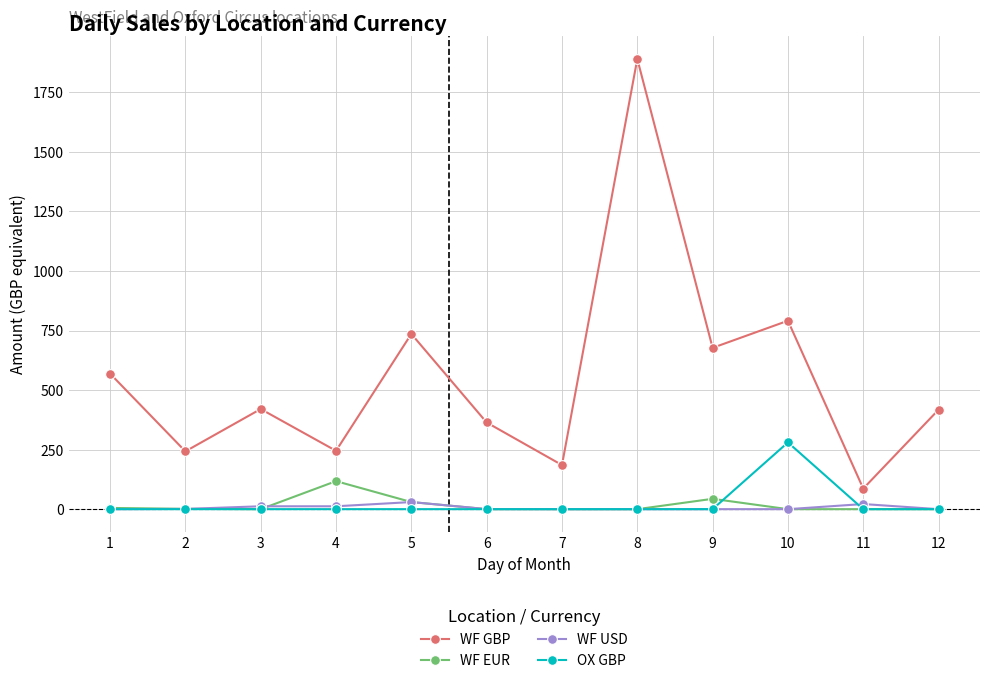

True or false: WF EUR and WF GBP cross at least once.

False